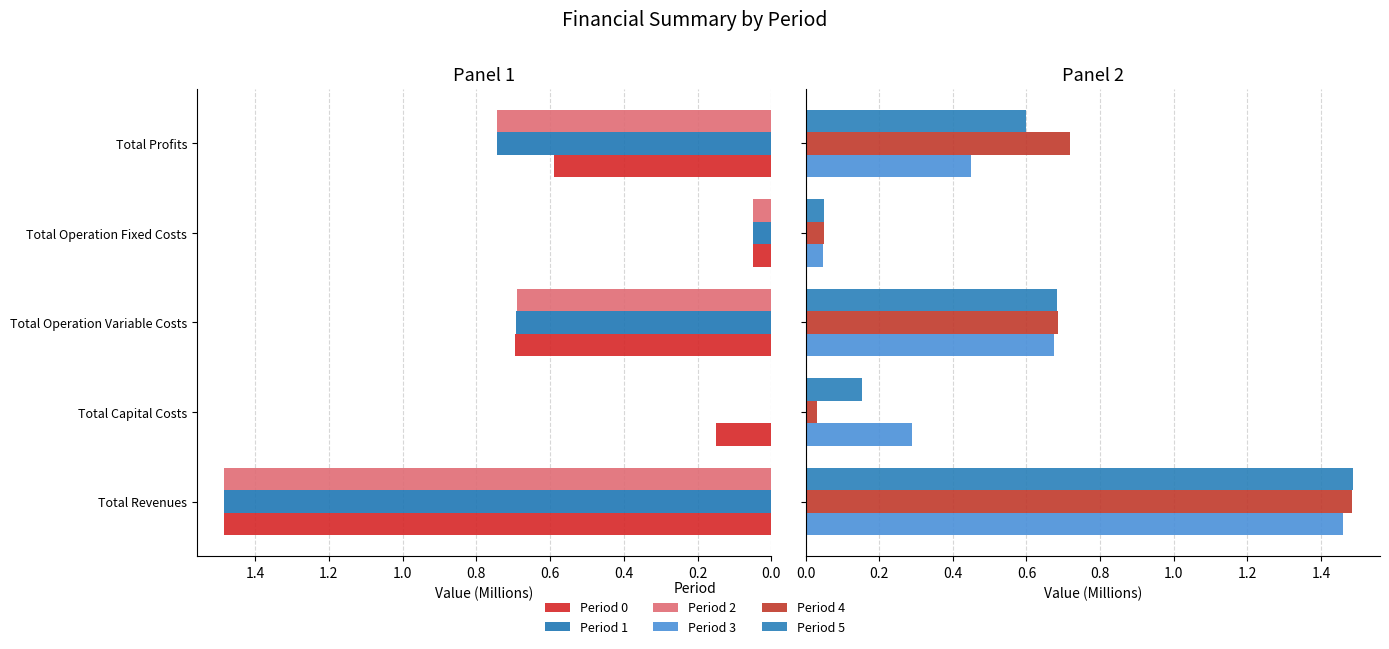

Is the value of Period 5 at Total Operation Variable Costs greater than the value of Period 0 at Total Revenues?

No